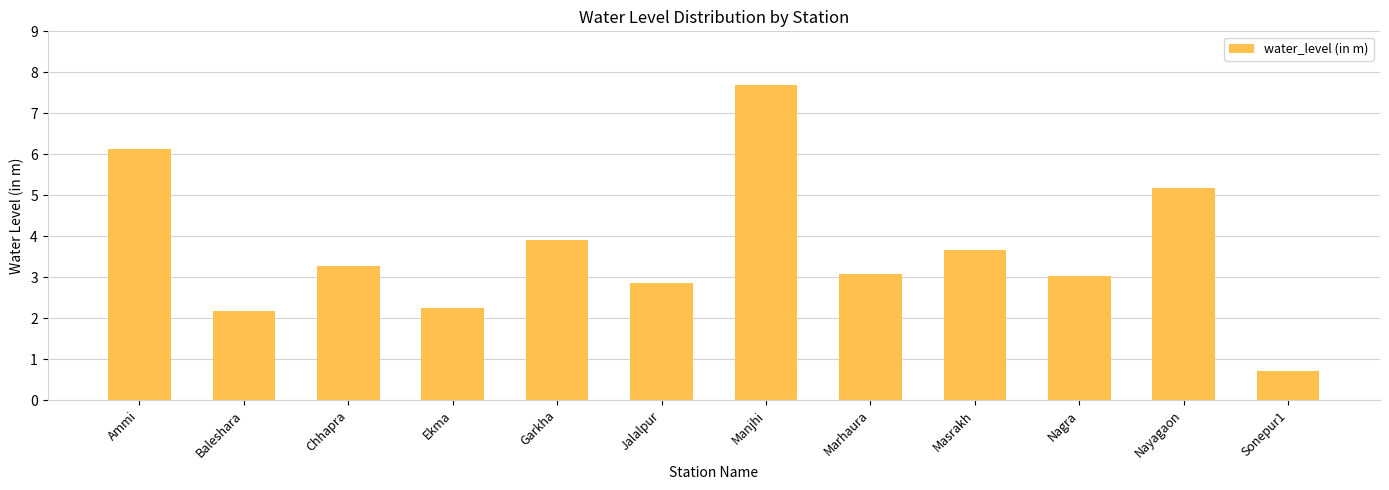

Between Baleshara and Nagra, which is larger?

Nagra